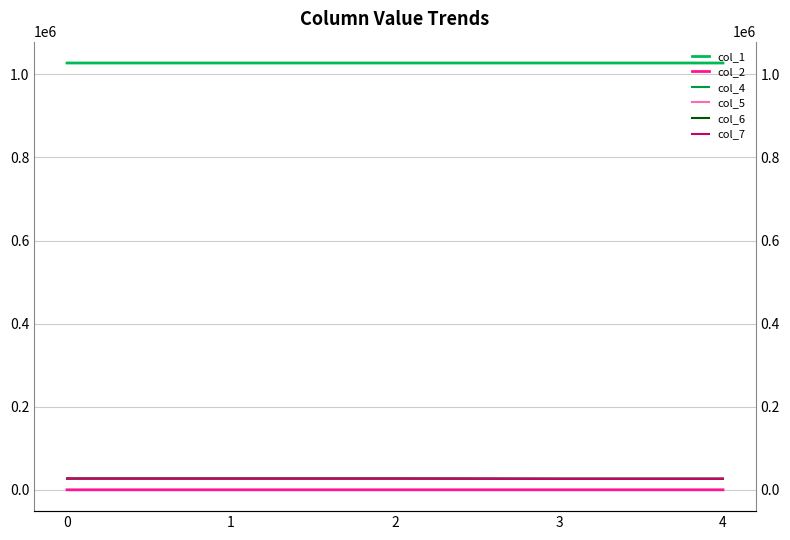

What are all the series names shown in the legend?

col_1, col_2, col_4, col_5, col_6, col_7